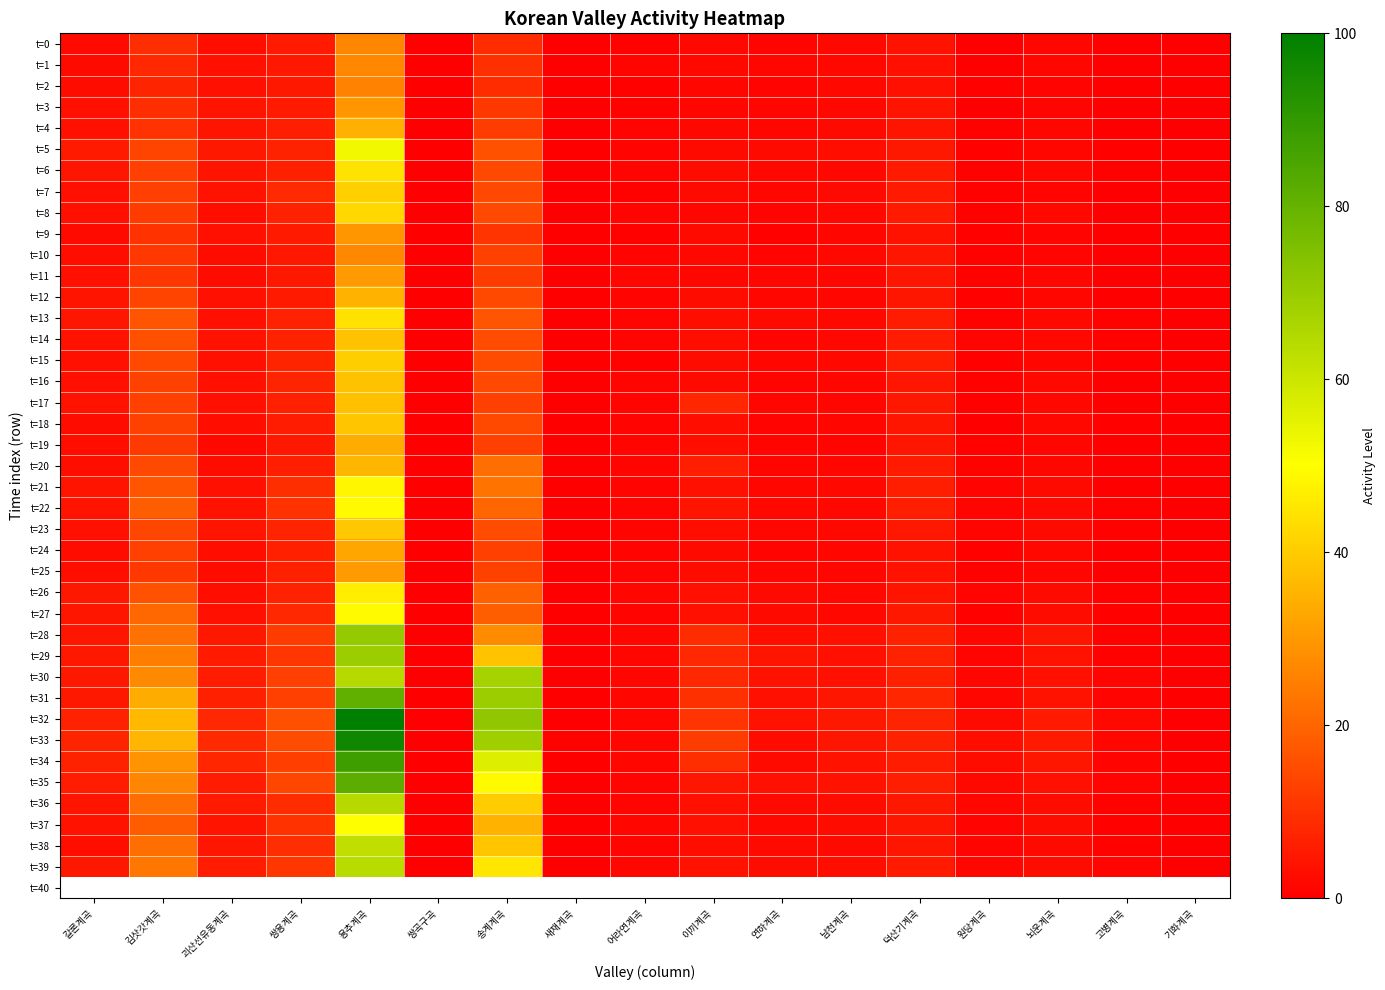

What is the difference between the highest and lowest values at 어라연계곡?

0.9